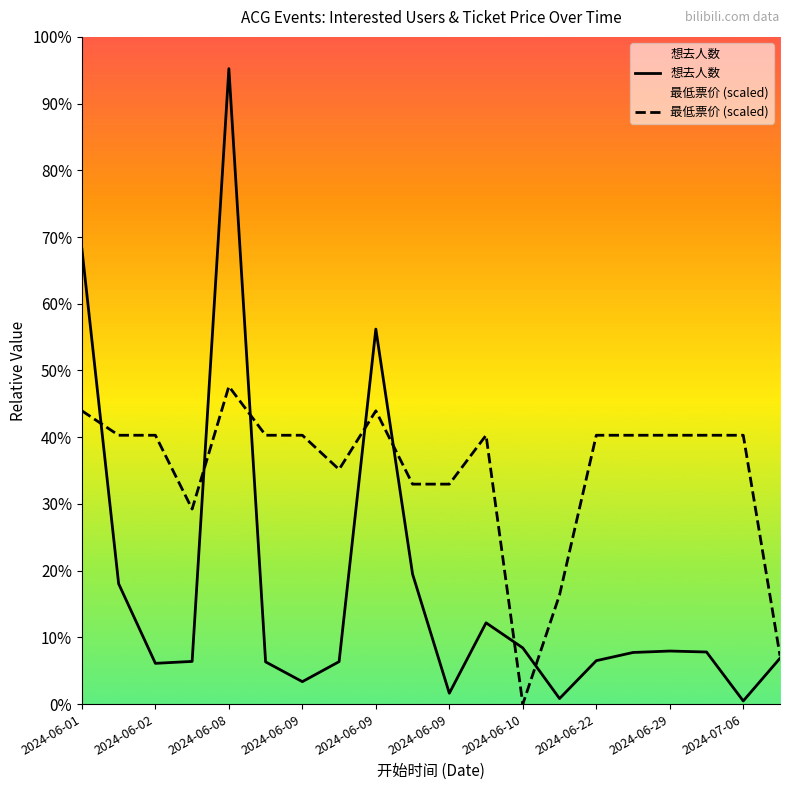

Is it true that 想去人数 equals 539.0 at 2024-07-06?

True